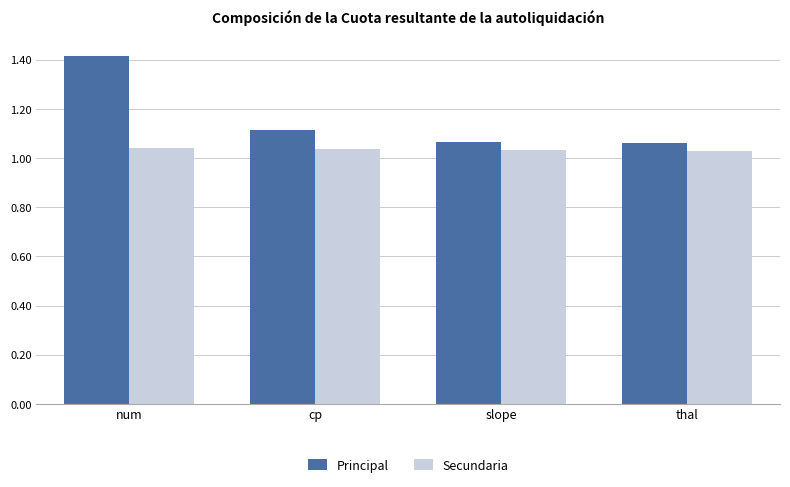

Which series has the largest range (max minus min)?

Principal